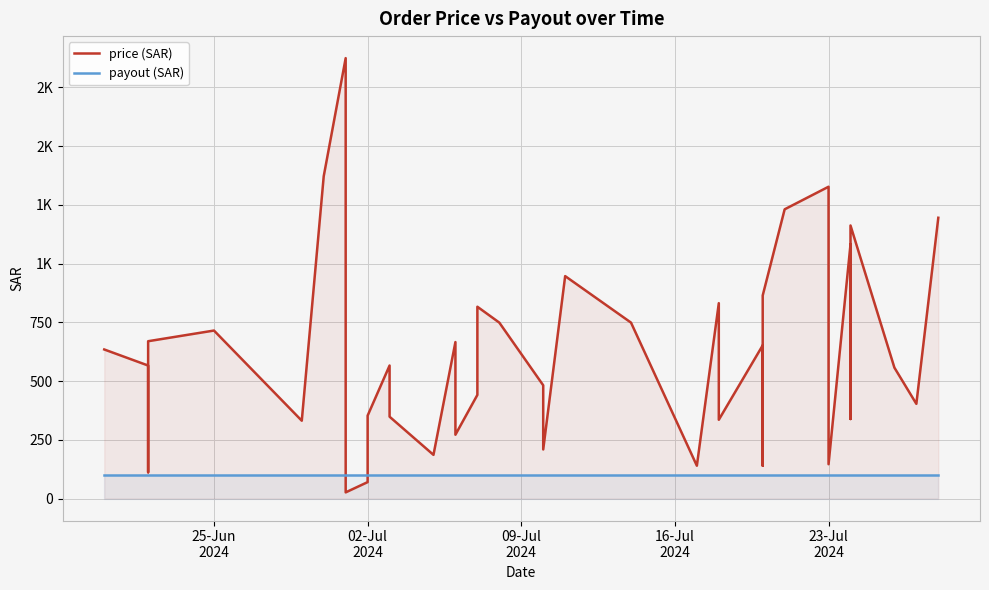

How many data points does each series have?

38